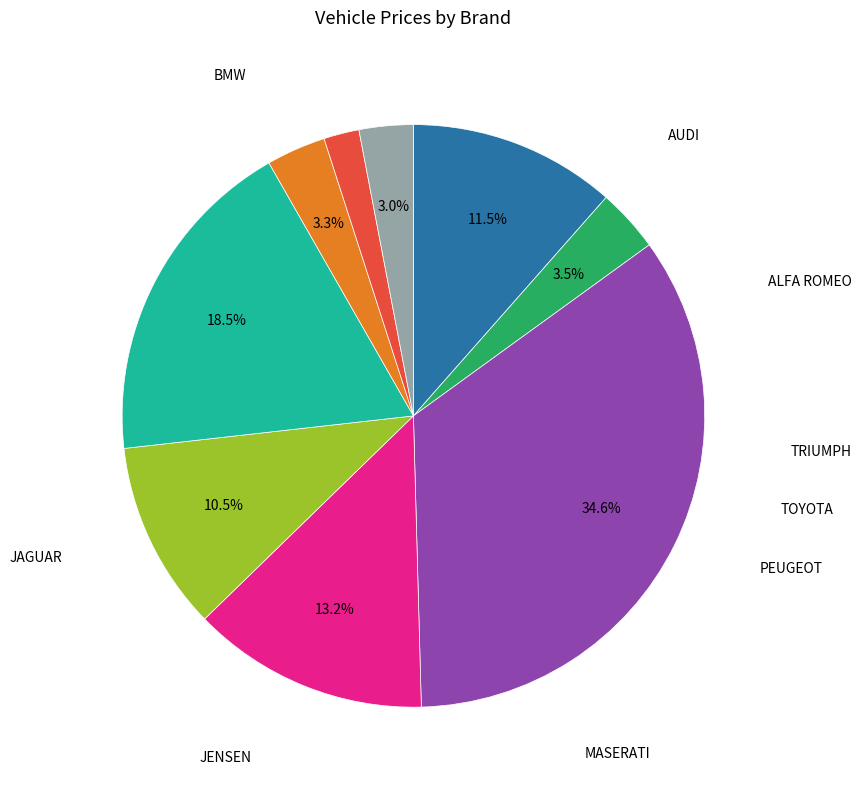

Is there any slice that represents more than half of the pie?

No